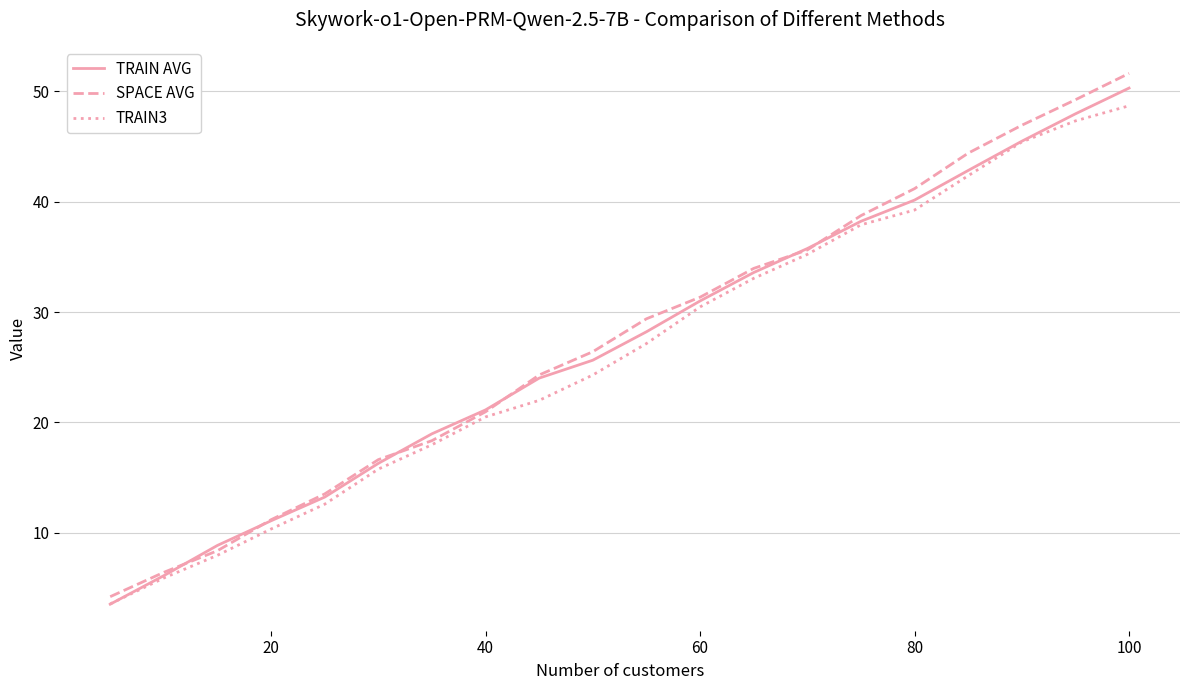

Which series has the largest range (max minus min)?

SPACE AVG